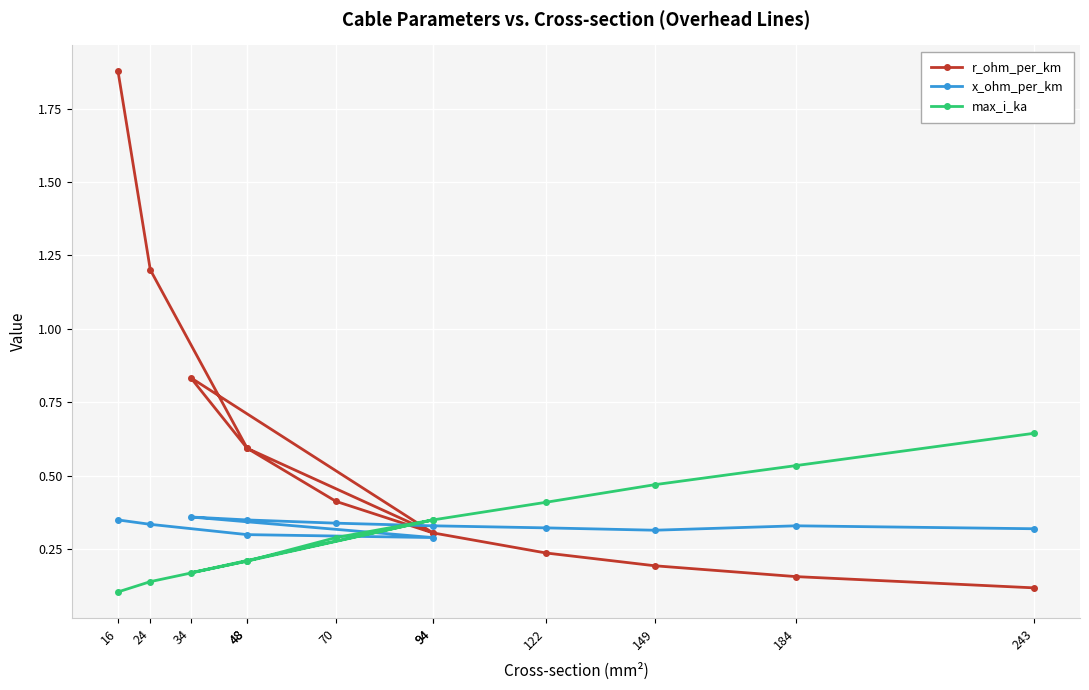

Count the number of data series in this chart.

3